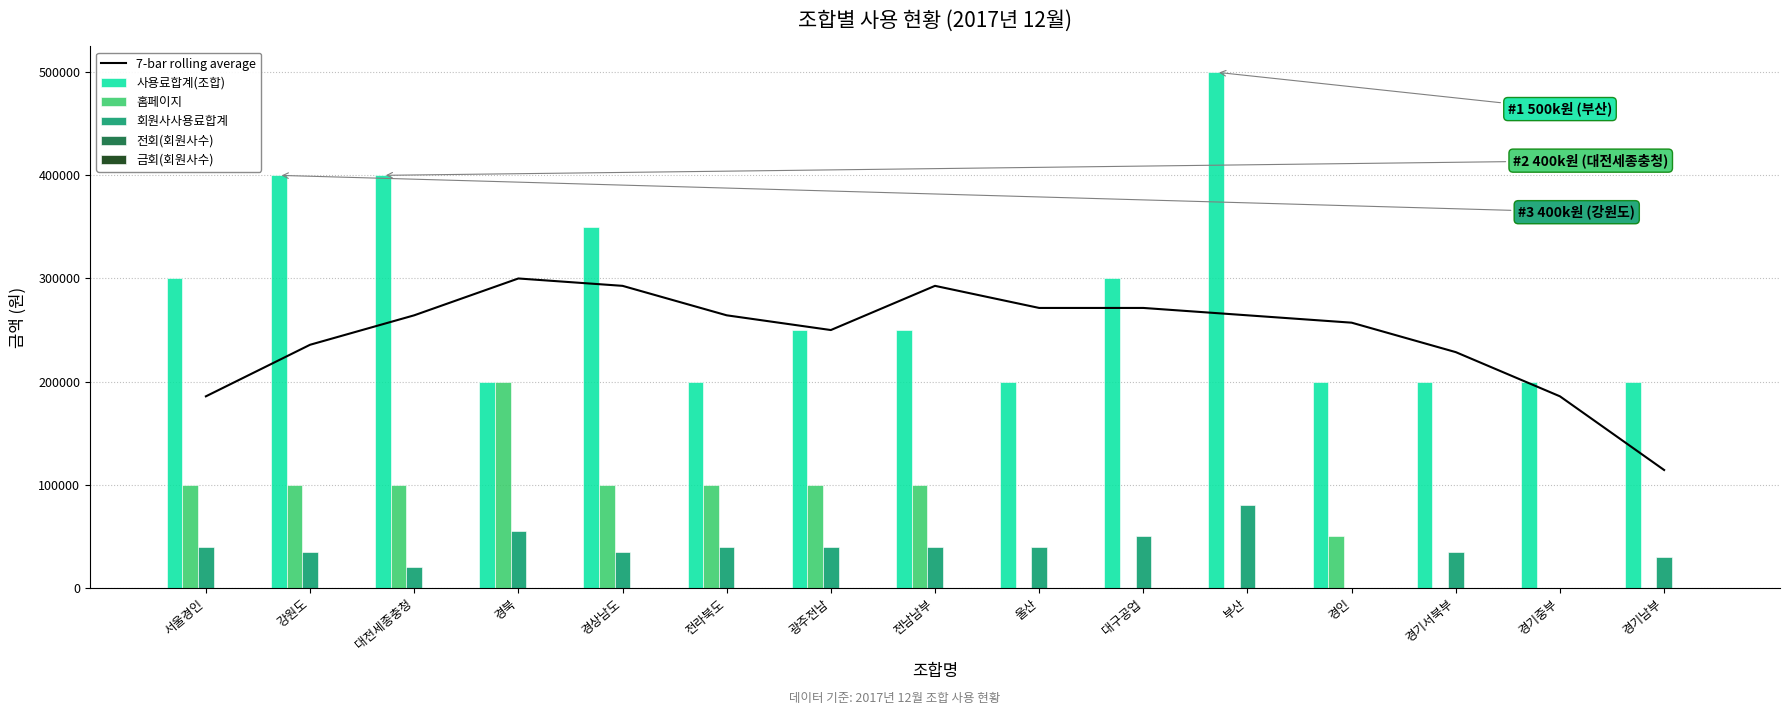

What are all the series names shown in the legend?

7-bar rolling average, 사용료합계(조합), 홈페이지, 회원사사용료합계, 전회(회원사수), 금회(회원사수)